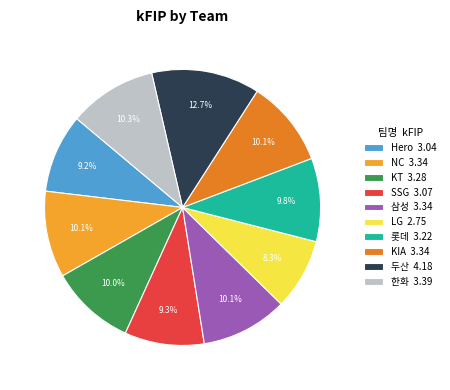

Count the number of slices in the pie.

10